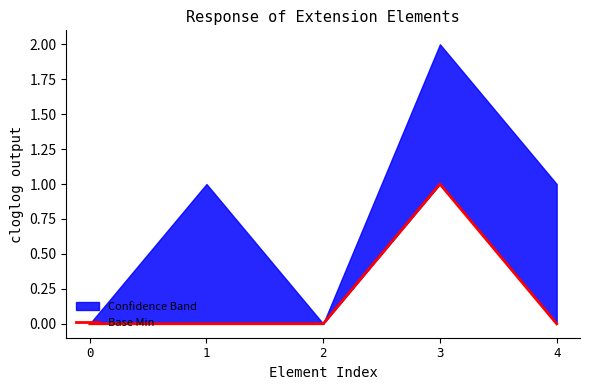

The value at 0 is 0. True or false?

False